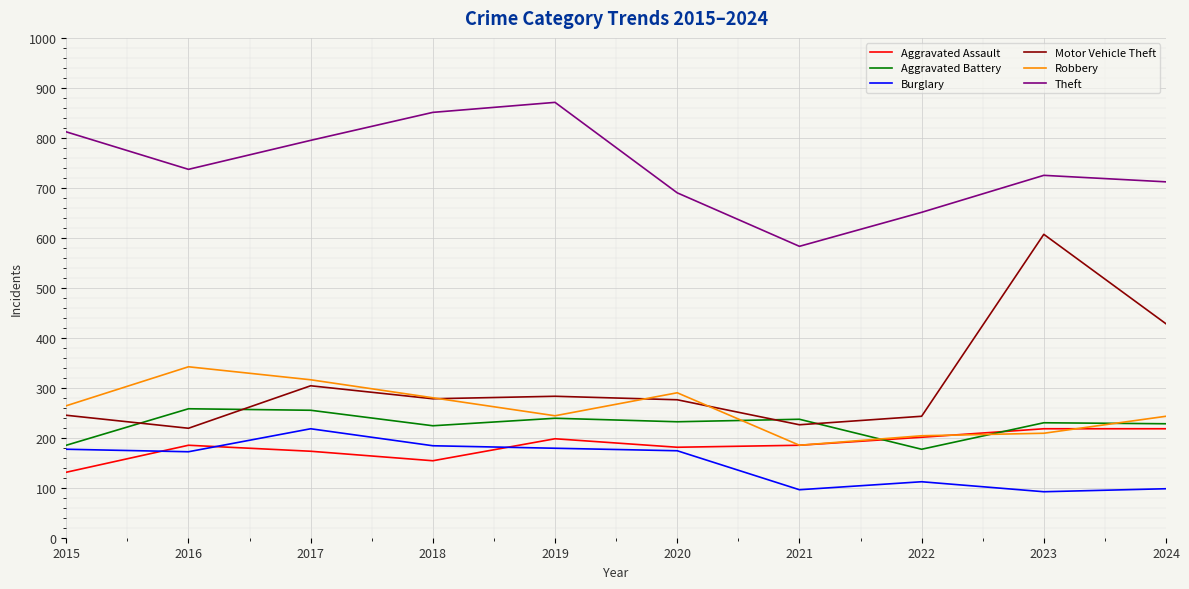

In Motor Vehicle Theft, how many points are lower than both neighbors (excluding endpoints)?

3